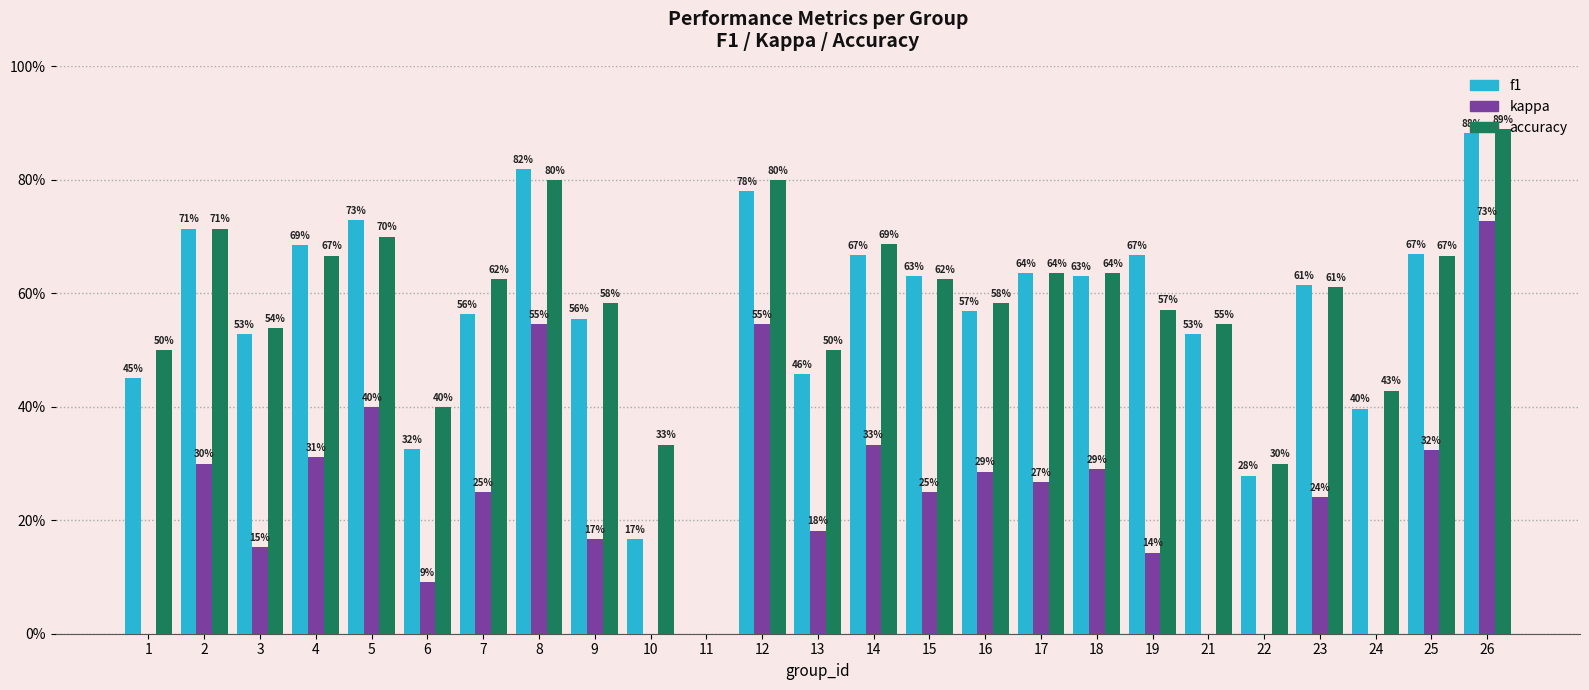

Which series changed the most between 11 and 21?

accuracy